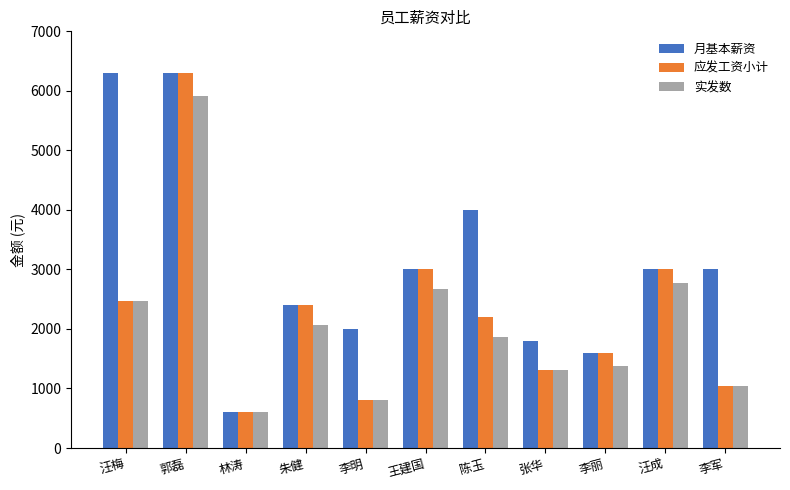

Is the value of 月基本薪资 at 王建国 greater than the value of 实发数 at 李军?

Yes